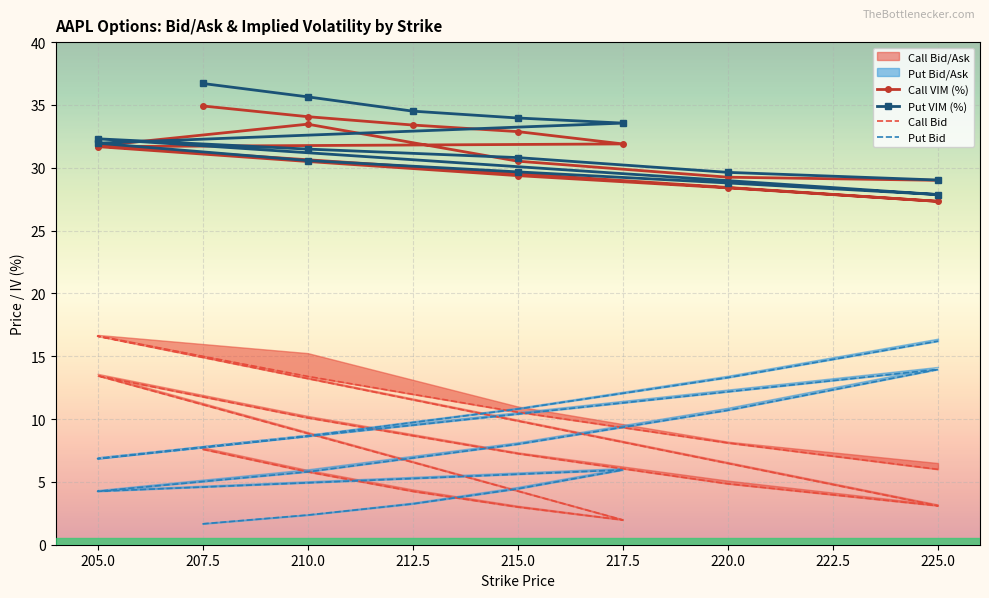

The value of Call VIM (%) at 212.5 is 50.2. True or false?

False